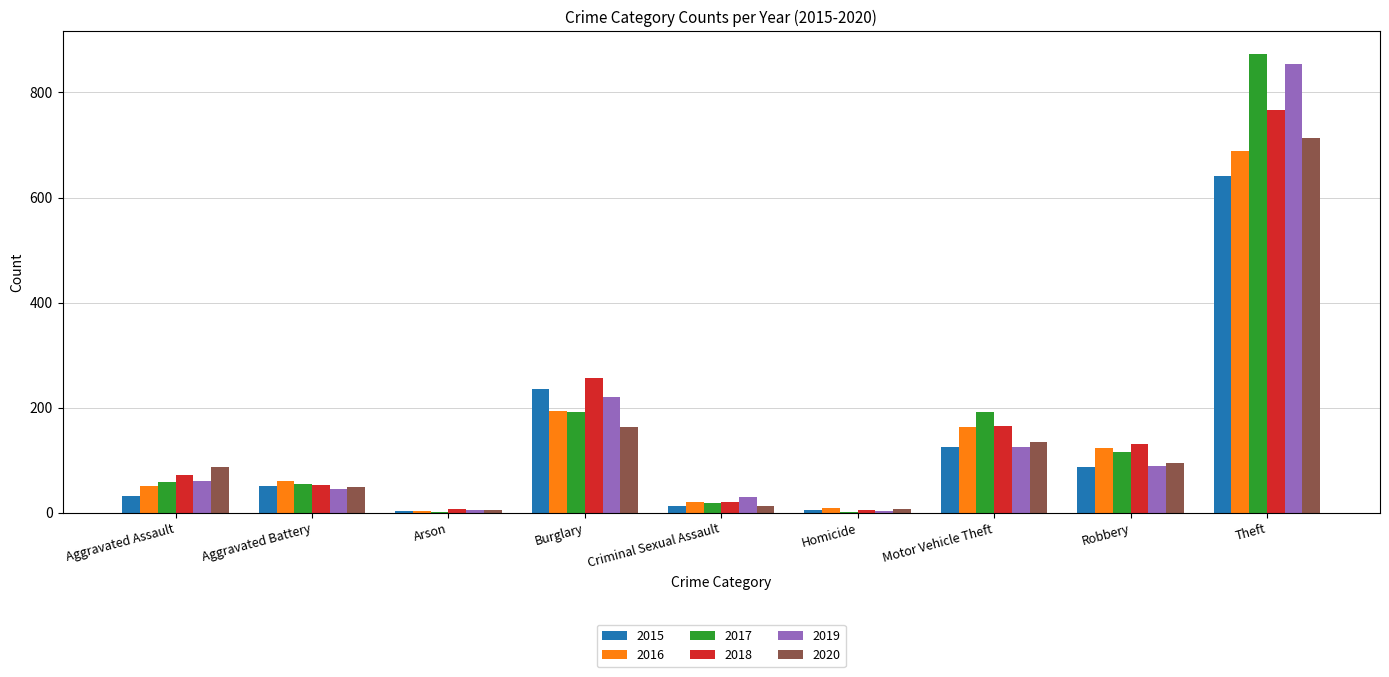

At which label does 2020 reach its peak?

Theft